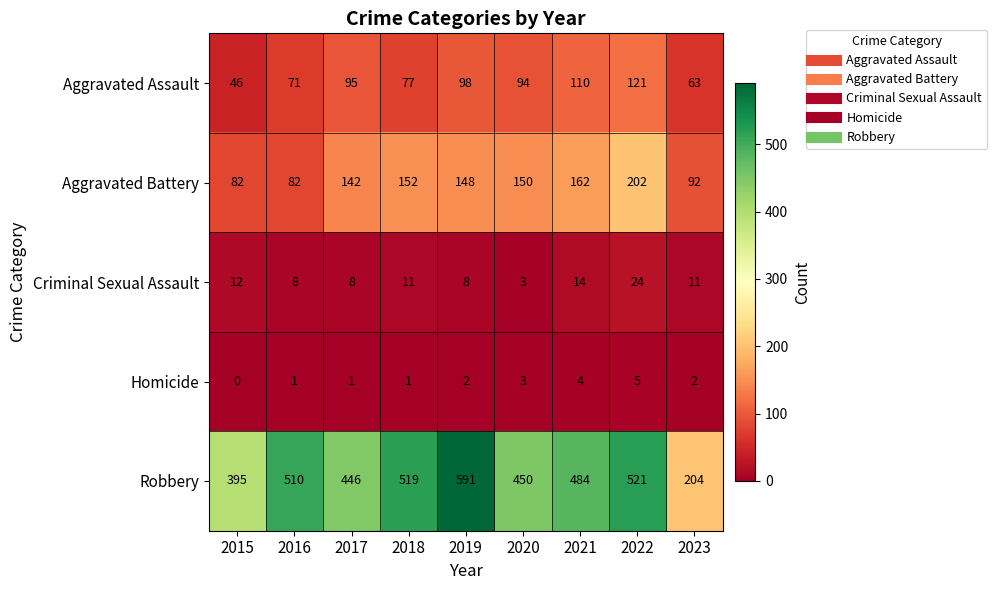

At how many categories does at least one series exceed 237?

8